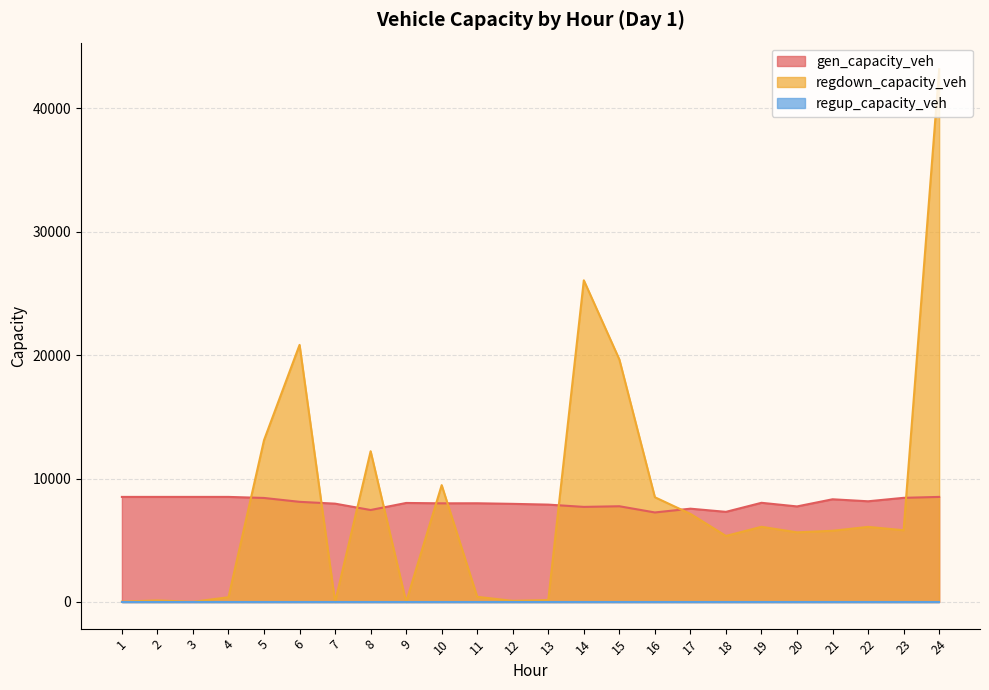

Which series has the largest total across all categories?

regdown_capacity_veh